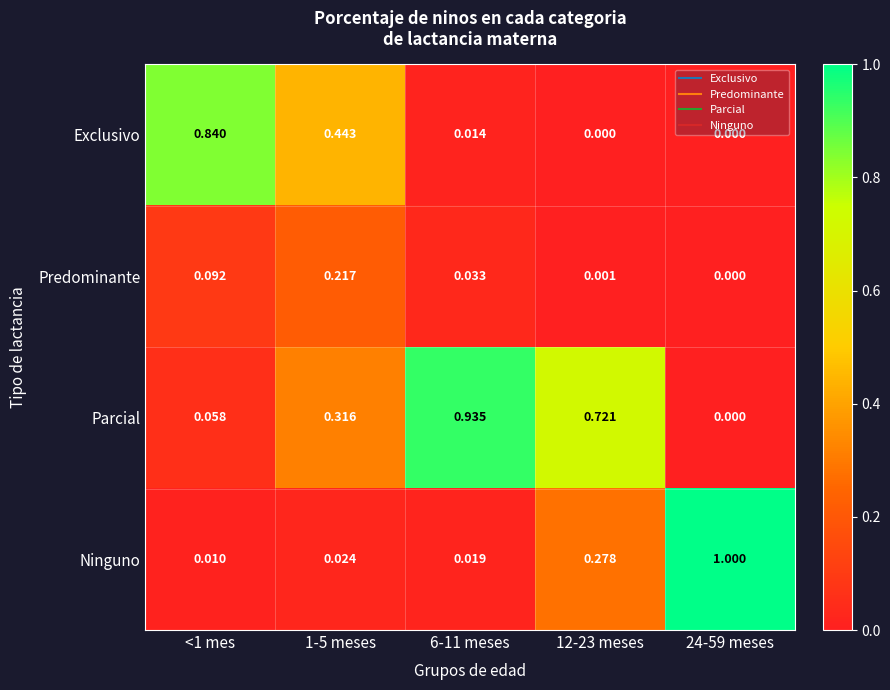

Rank the series at 6-11 meses from lowest to highest value.

Exclusivo, Ninguno, Predominante, Parcial